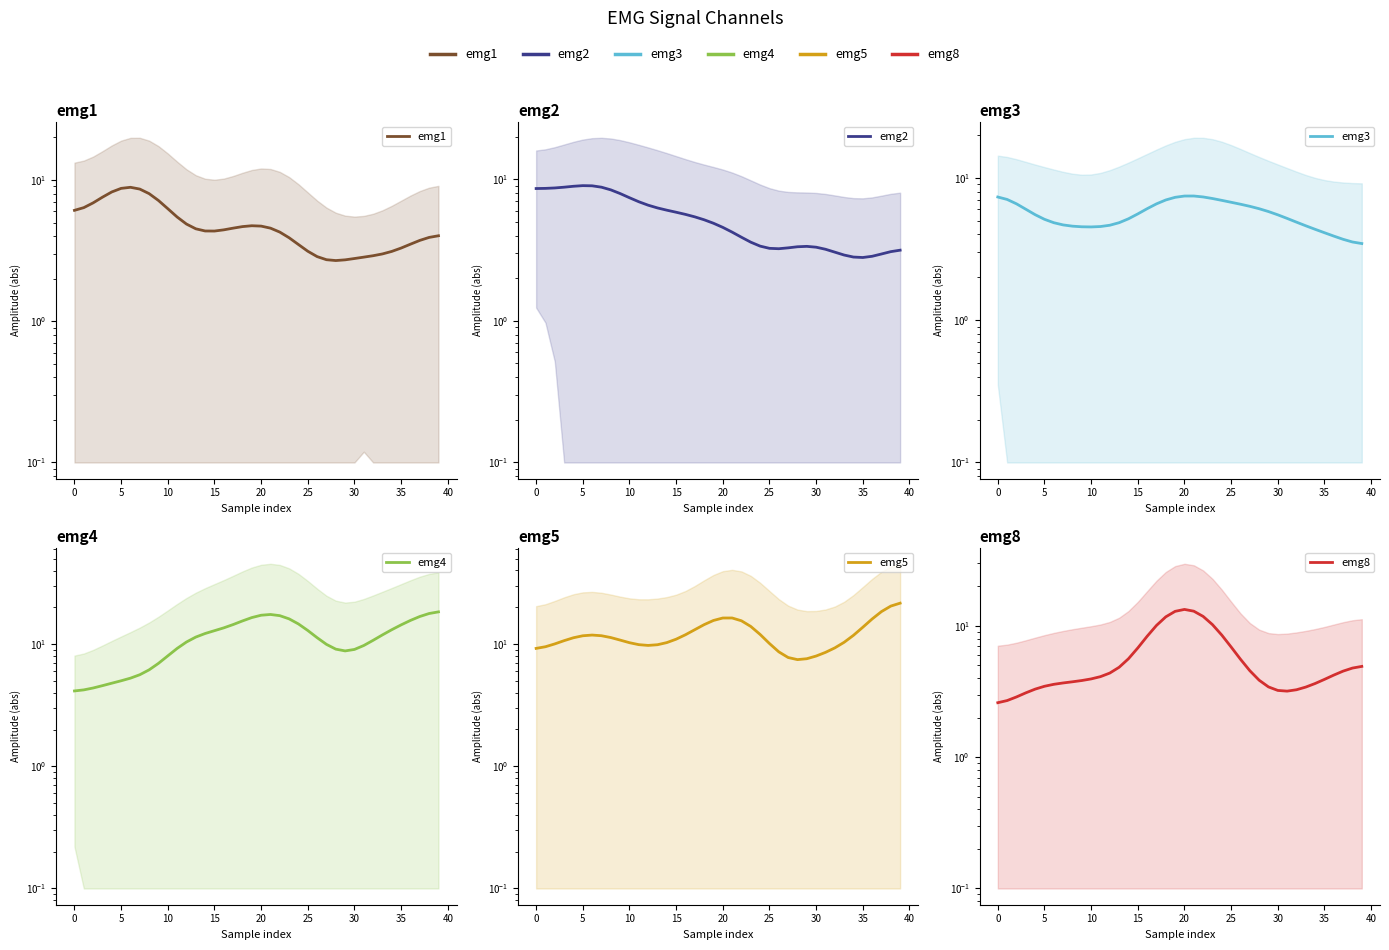

What is the average value of the emg3 series?

5.6